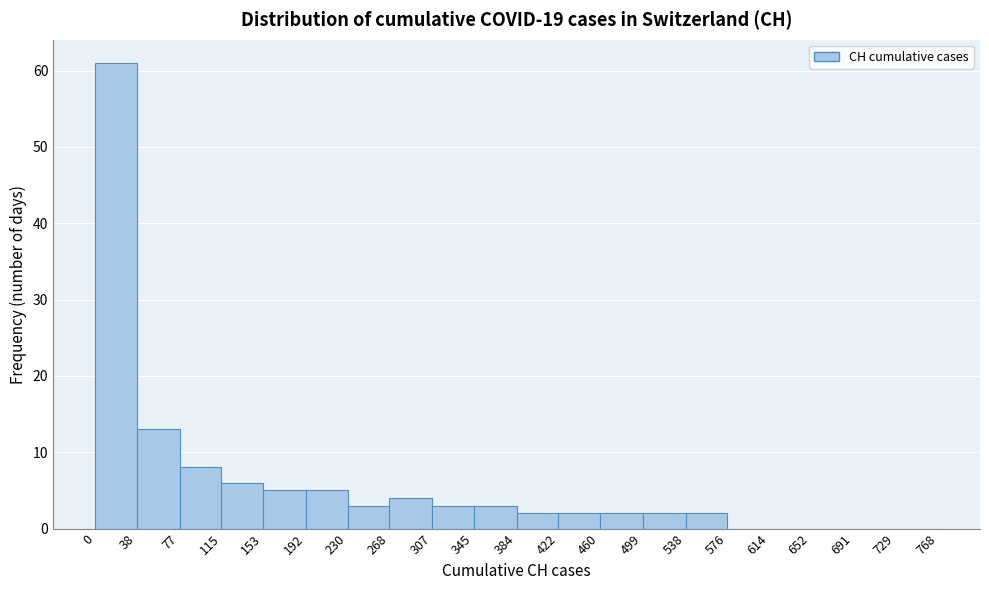

Which range on the x-axis has the tallest bar?

0 to 38